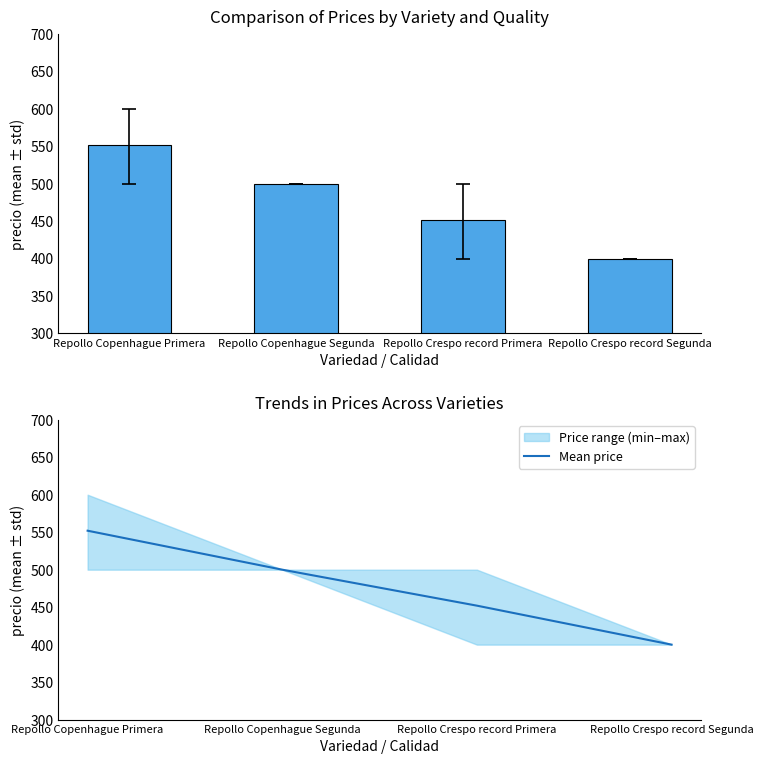

What is the smallest value displayed?

400